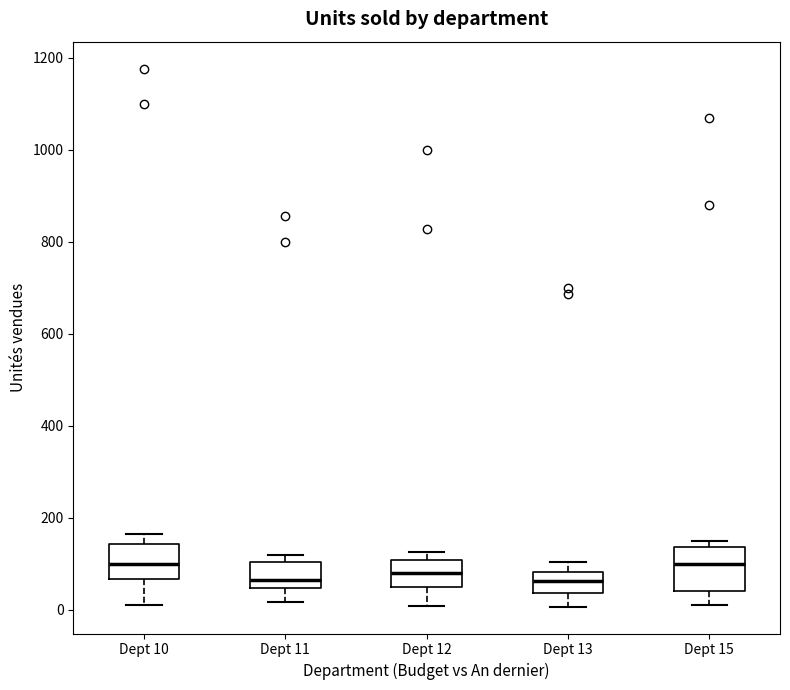

Where does the lower whisker of the box for Dept 12 end on the y-axis? The values are not printed on the chart, so give them approximately, as read against the axis.

0